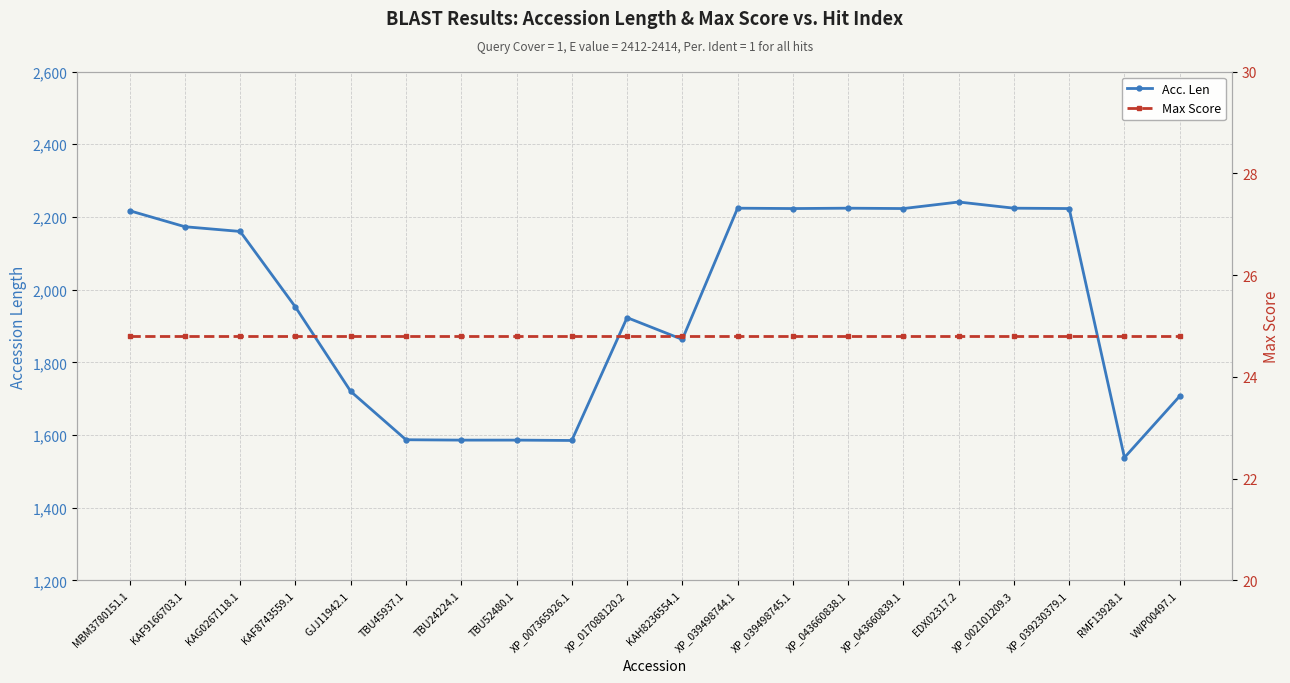

List the series in order of their peak value, highest first.

Acc. Len, Max Score